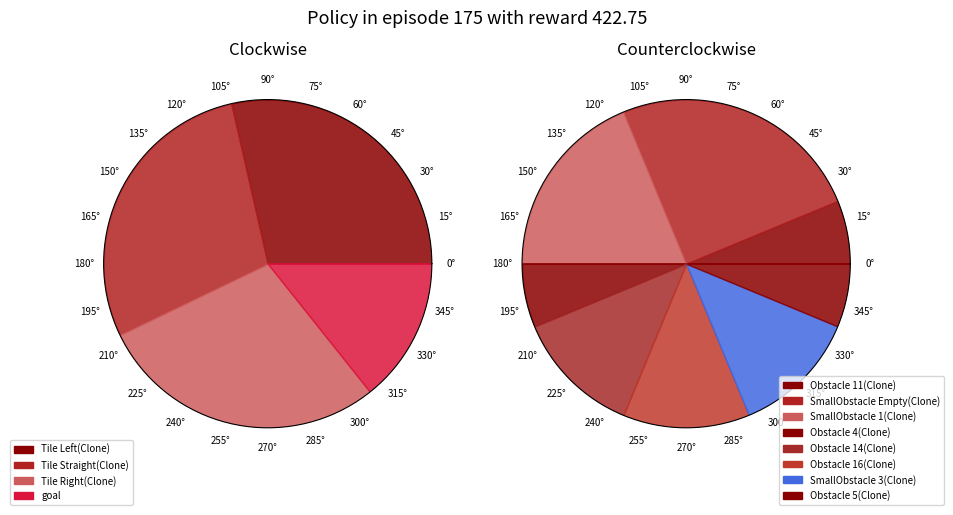

Count the number of slices in the pie.

4